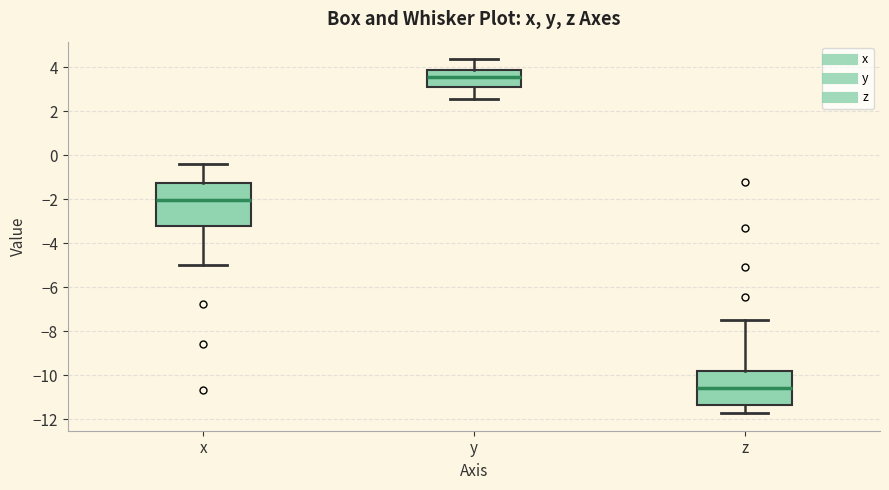

Where does the lower whisker of the box for z end on the y-axis? The values are not printed on the chart, so give them approximately, as read against the axis.

-11.8